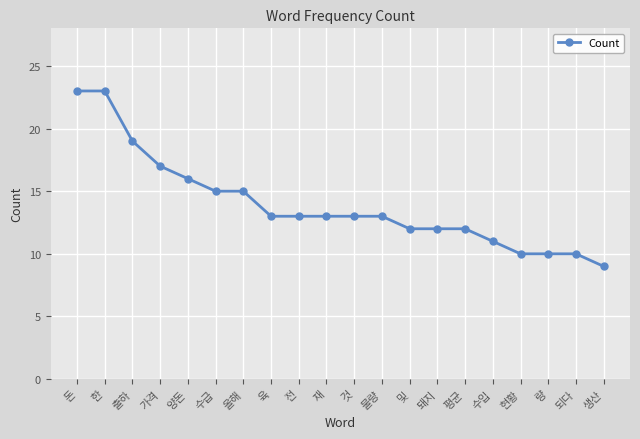

The chart shows a value of 22 at 것. True or false?

False